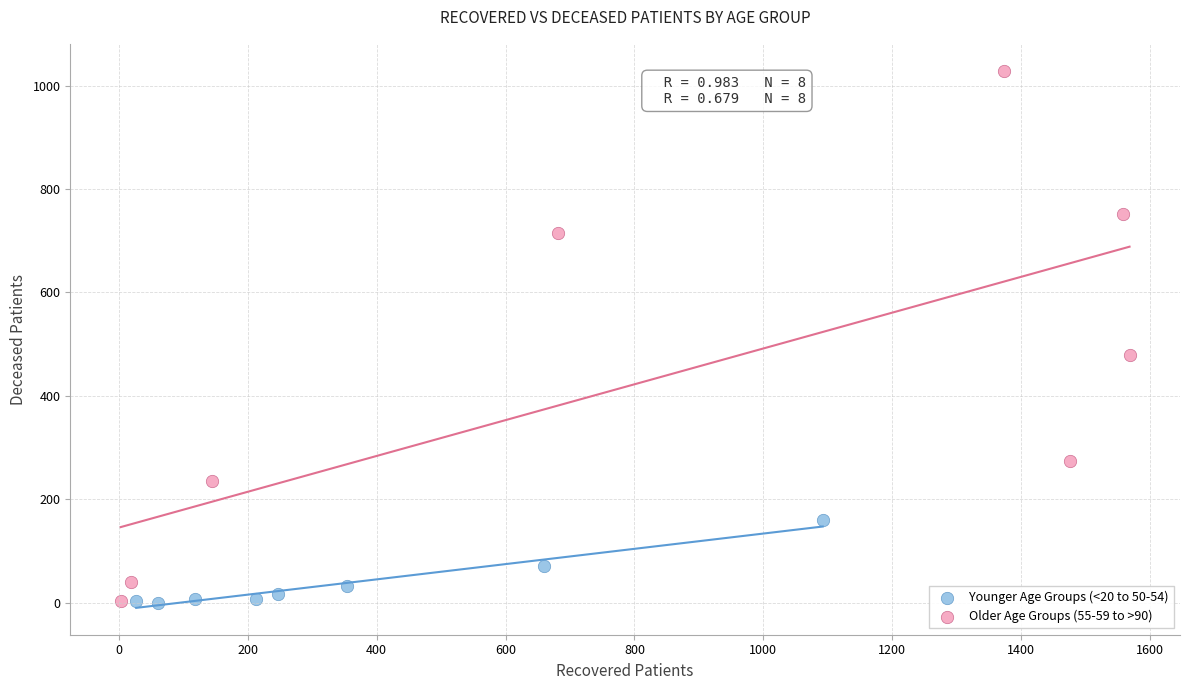

What are all the series names shown in the legend?

Younger Age Groups (<20 to 50-54), Older Age Groups (55-59 to >90)